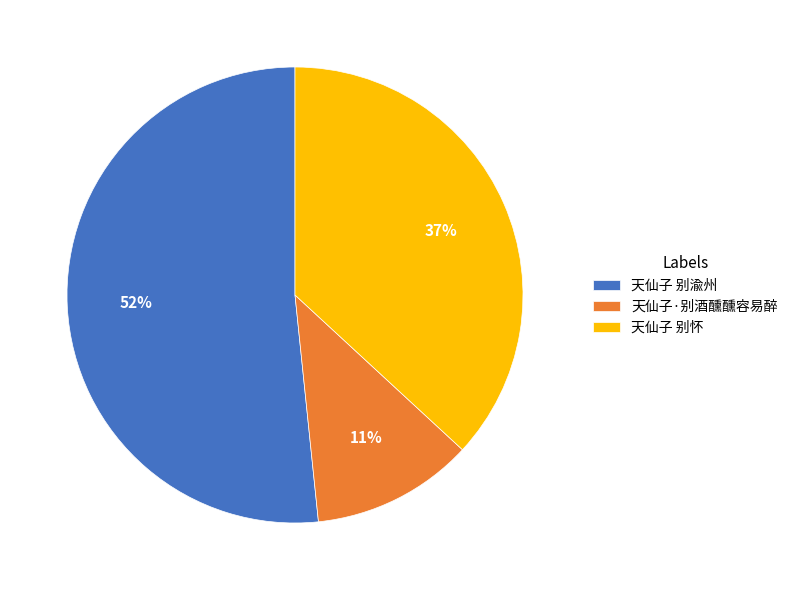

Combined, do 天仙子 别渝州 and 天仙子 别怀 account for over 50%?

Yes